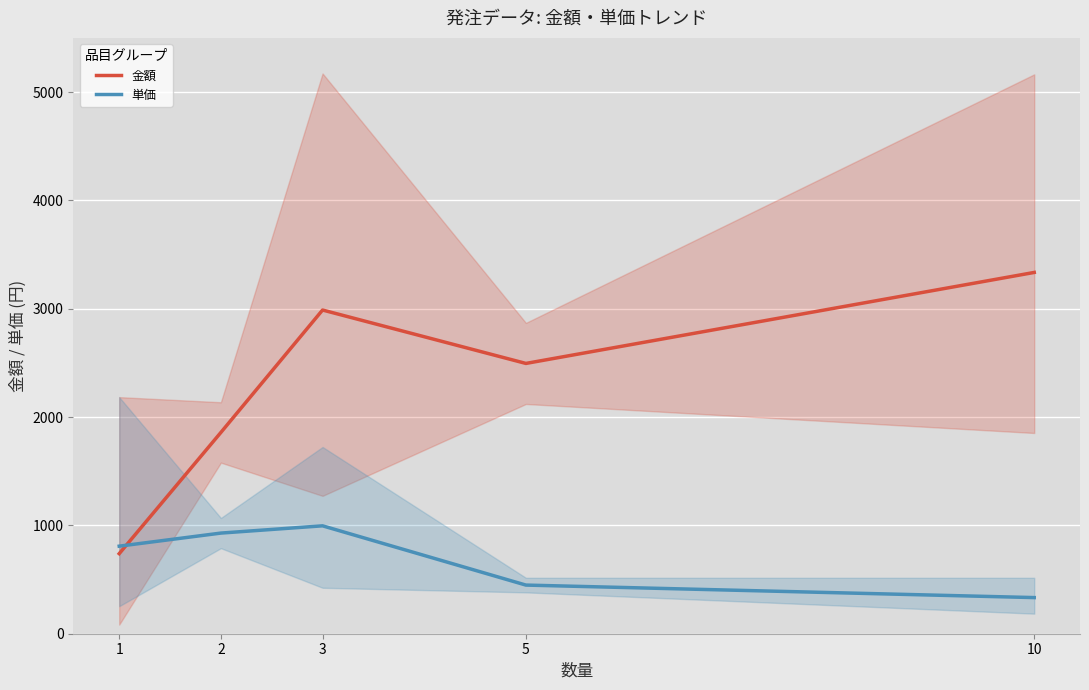

How many distinct data groups are displayed?

2